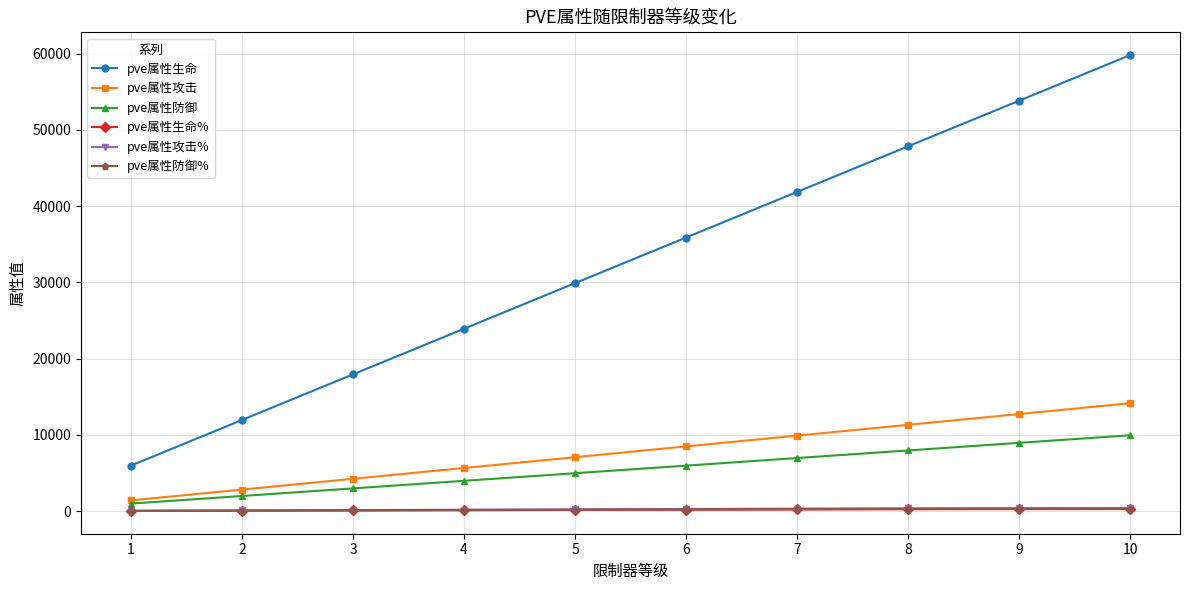

What is the total value across all series at 10?

84929